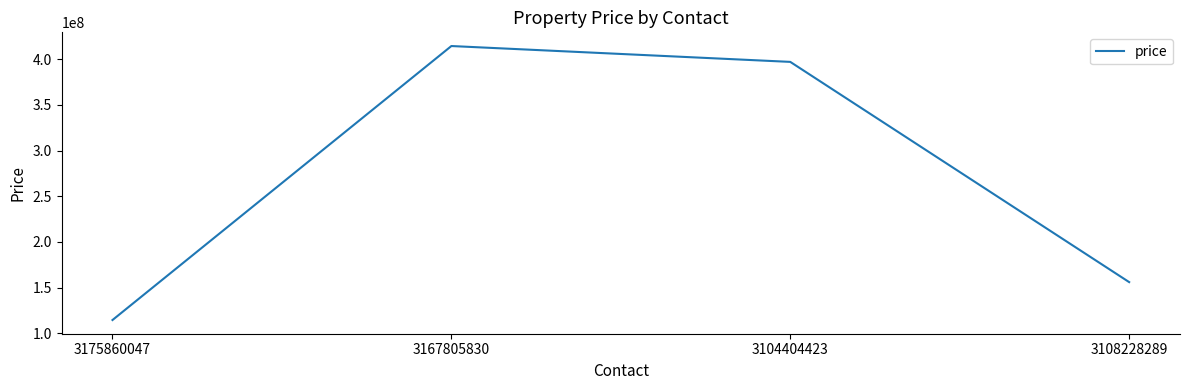

What is the sum of all values?

1082023954